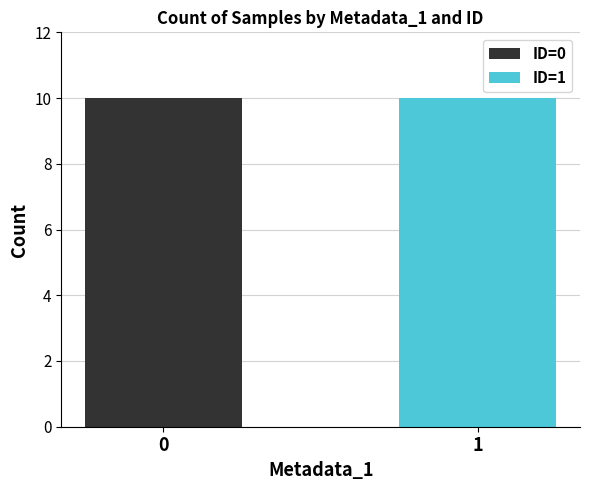

True or false: ID=0 has a value of 6 at 0.

False